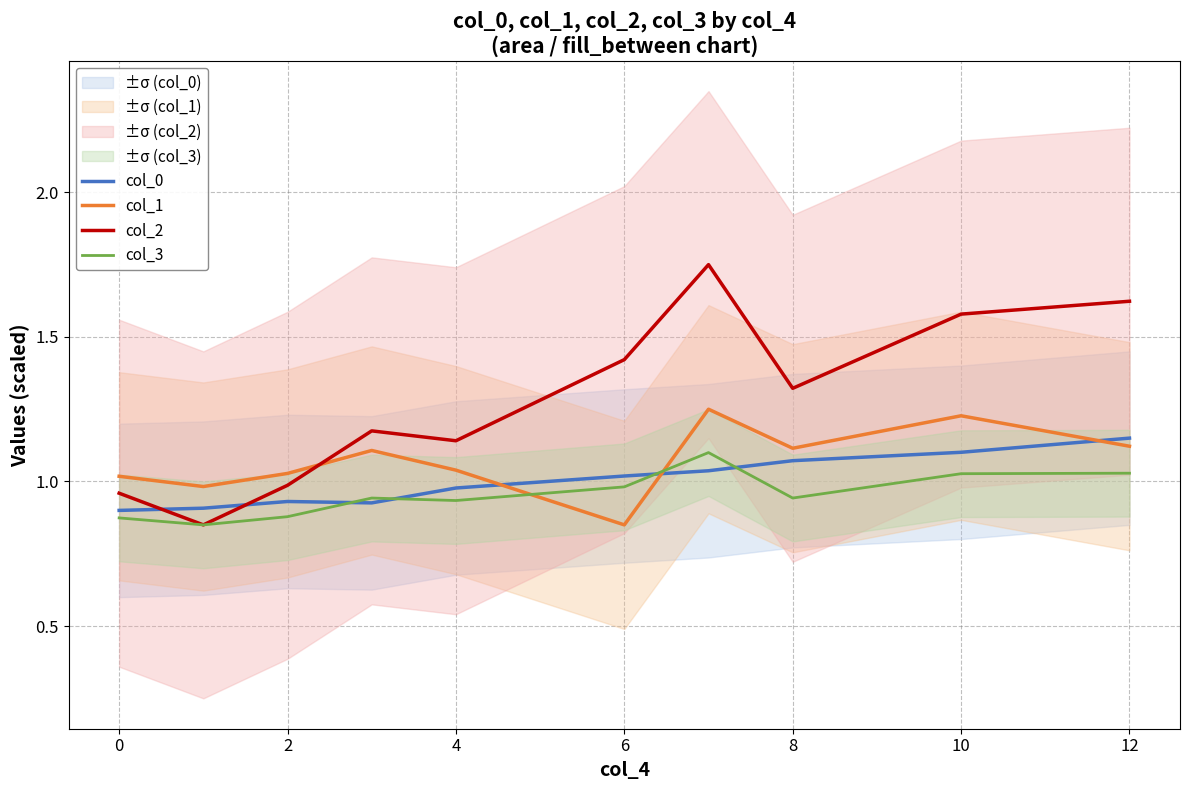

How many intersections are there between col_0 and col_2?

2